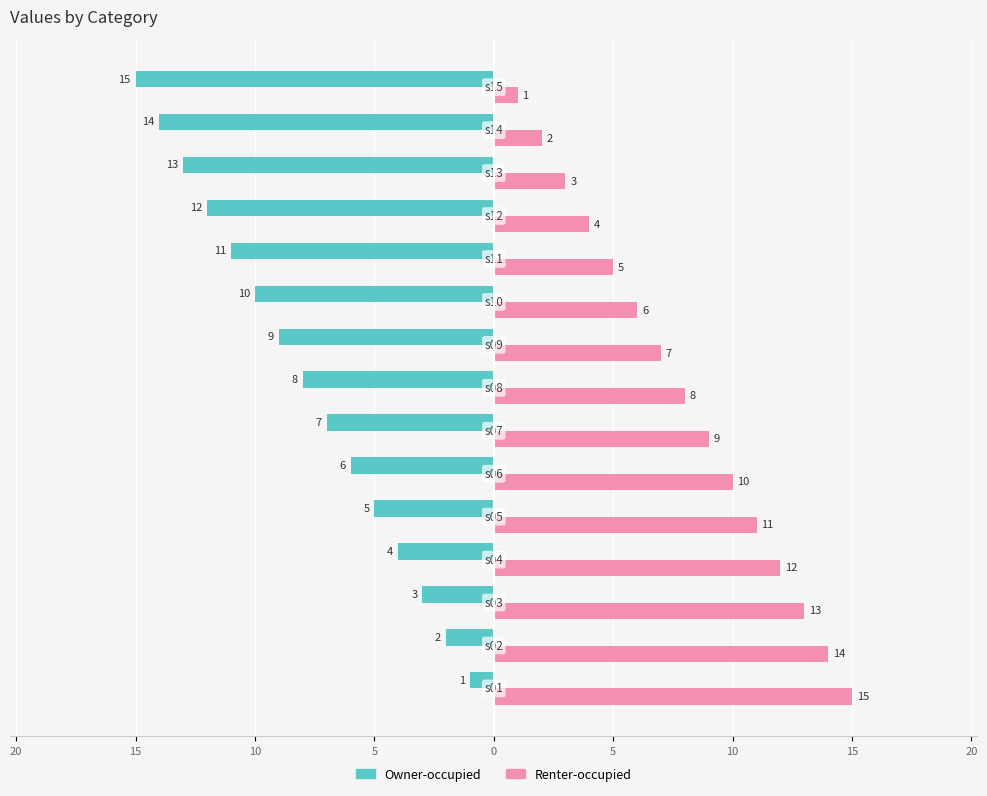

What is the lowest value of the Renter-occupied series?

1